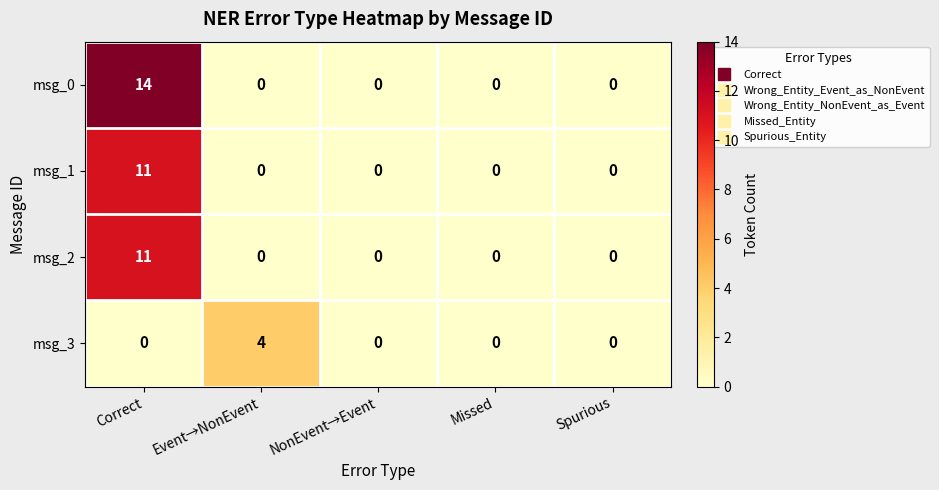

What is the maximum value shown in the chart?

14